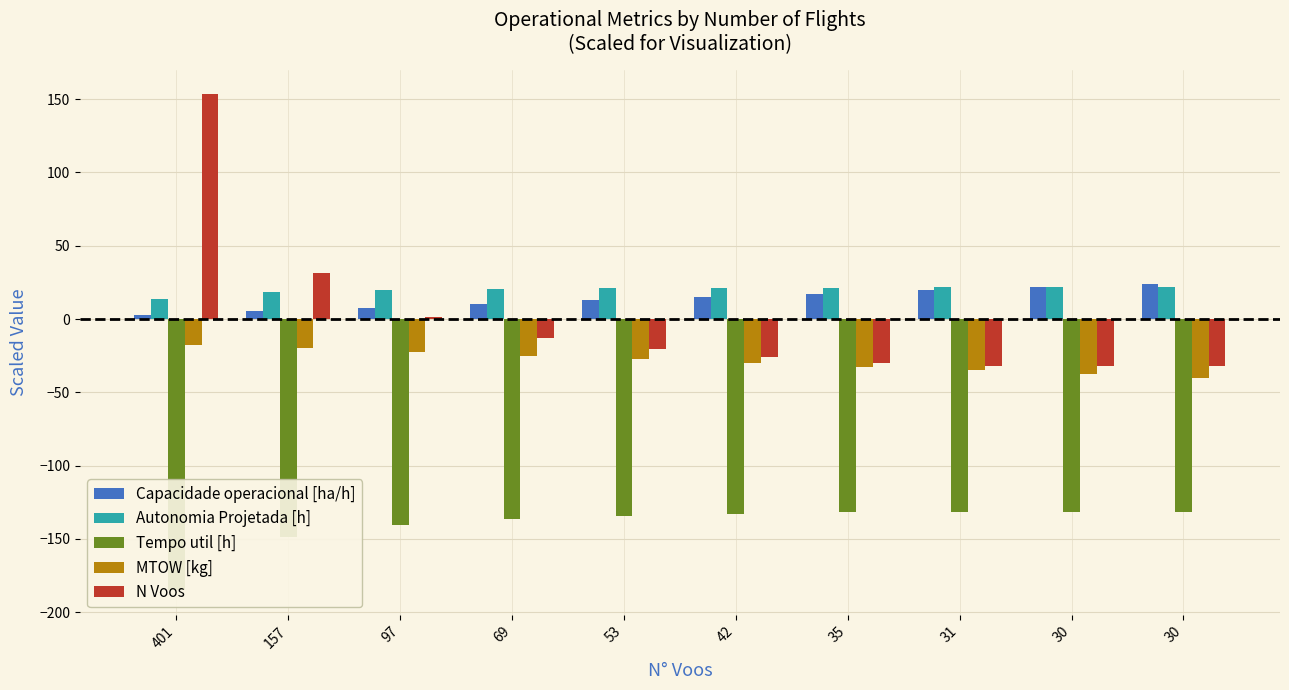

True or false: Autonomia Projetada [h] has a value of 21.6 at 30.

True